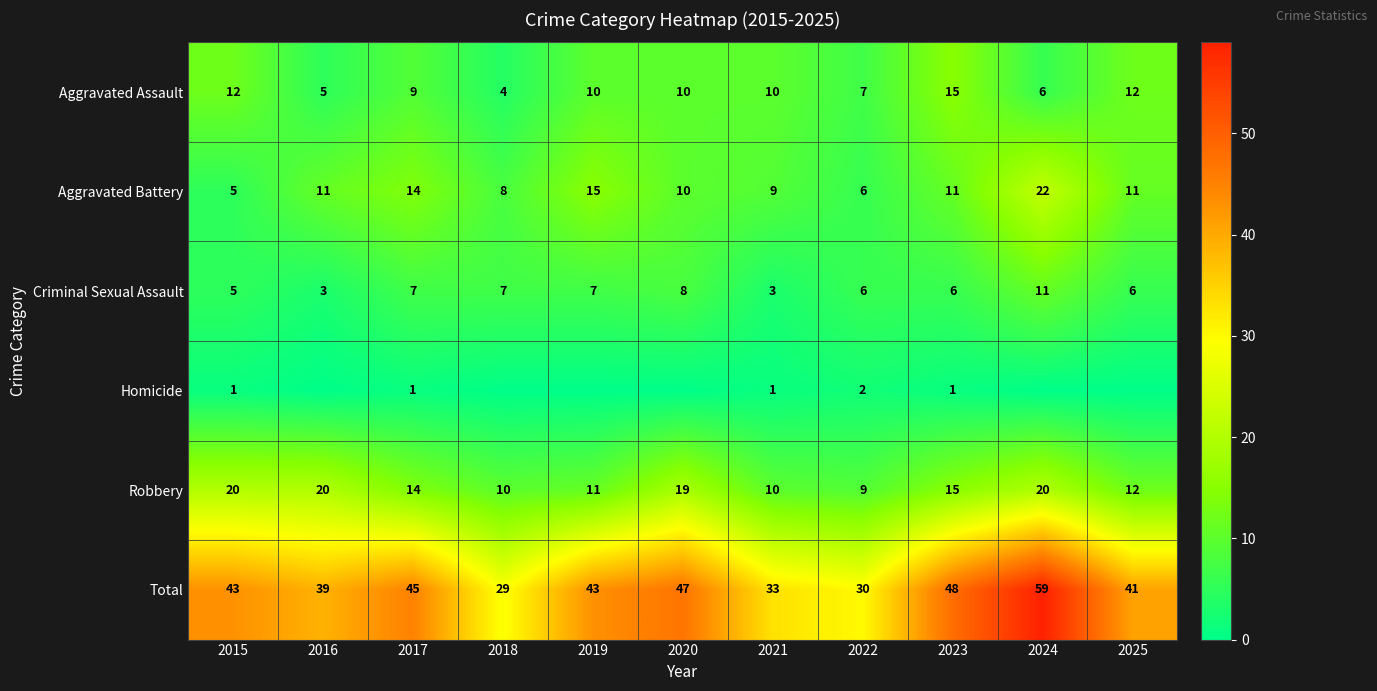

What is the lowest value of the Robbery series?

9